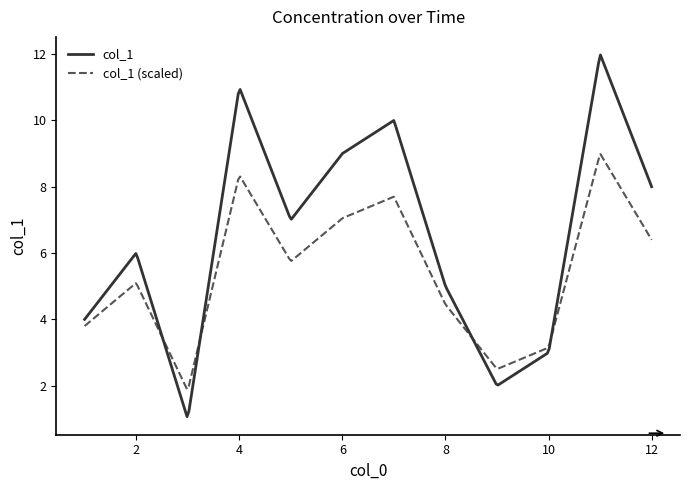

Rank the series by their maximum value, from highest to lowest.

col_1, col_1 (scaled)